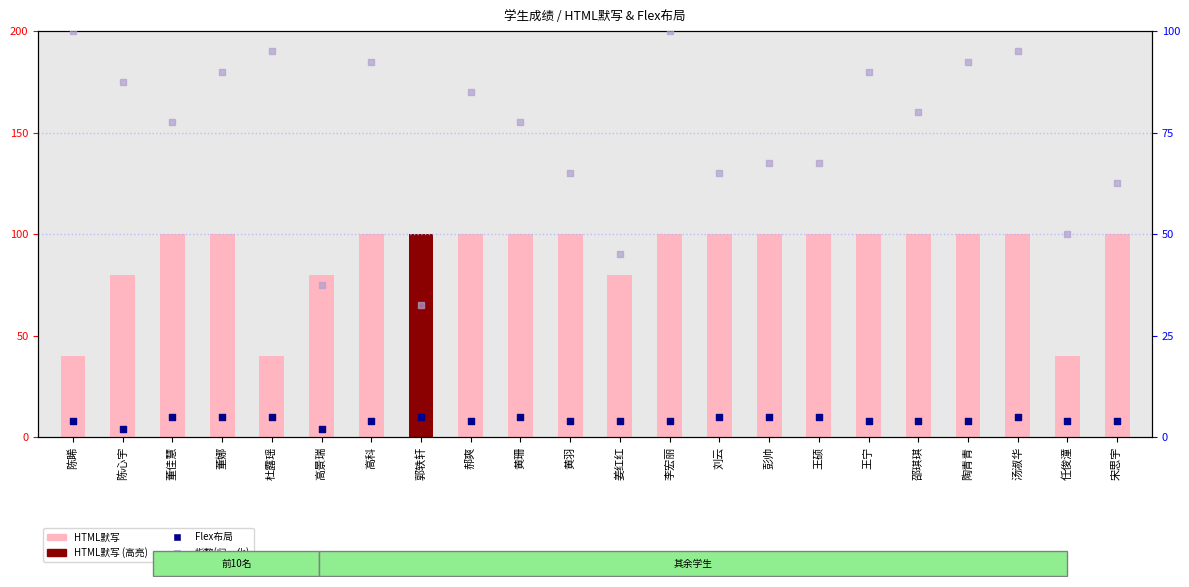

Which series has the largest Y range (max minus min)?

指数